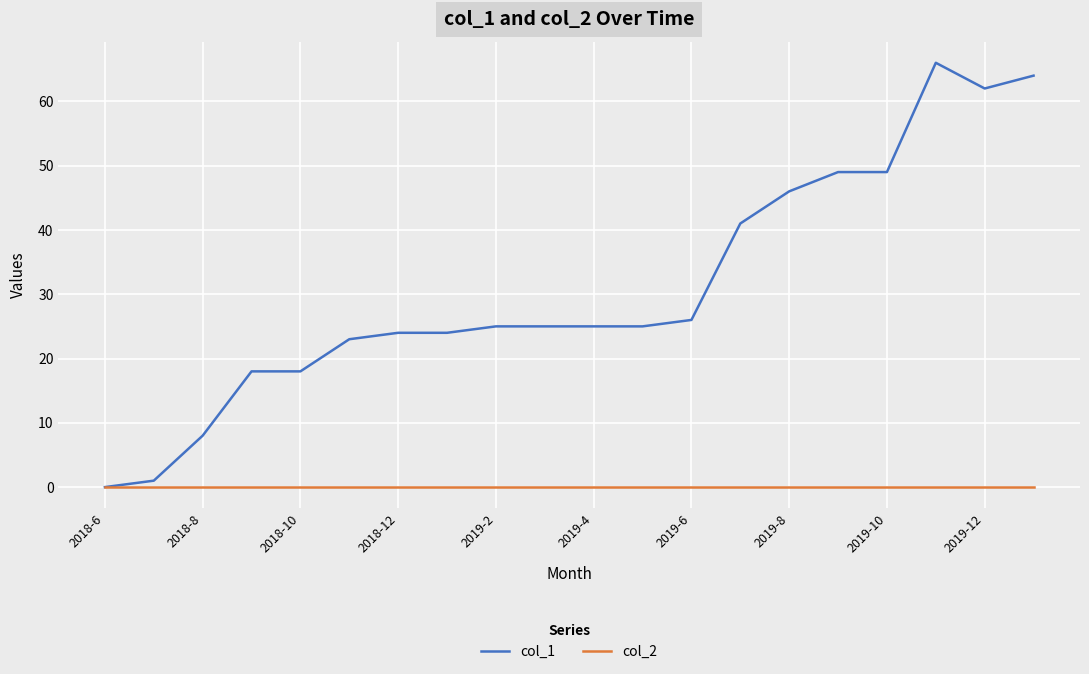

List the series in order of their peak value, lowest first.

col_2, col_1